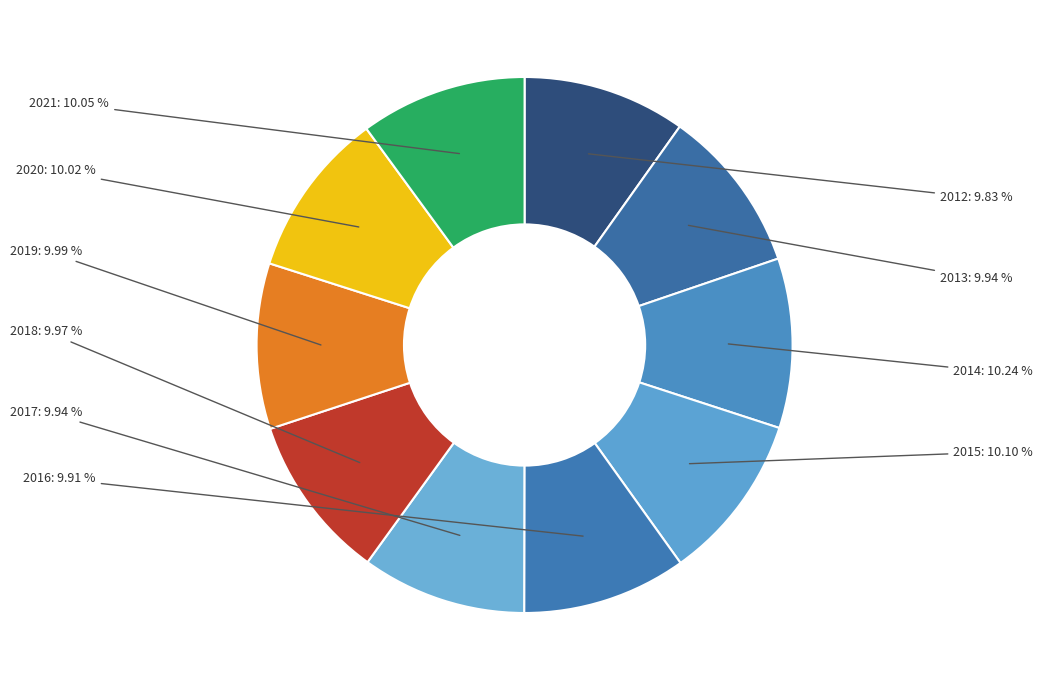

What percentage is the 2016 slice, to the nearest percent?

10%